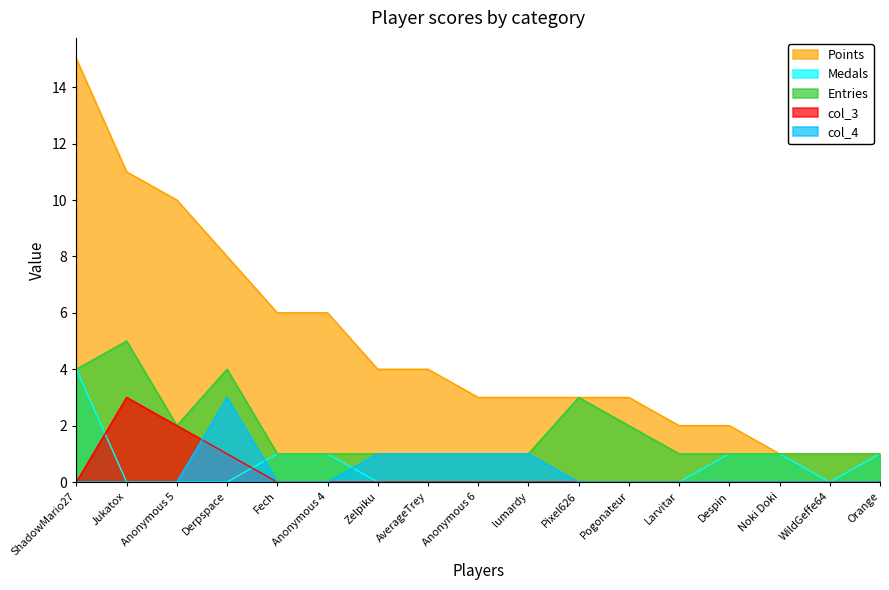

At Larvitar, list the series in order from smallest to largest.

Medals, col_3, col_4, Entries, Points